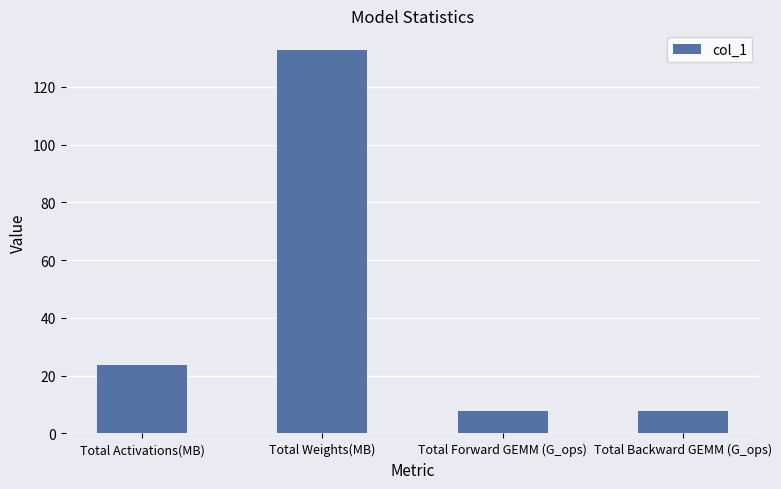

What is the greatest value displayed?

132.9